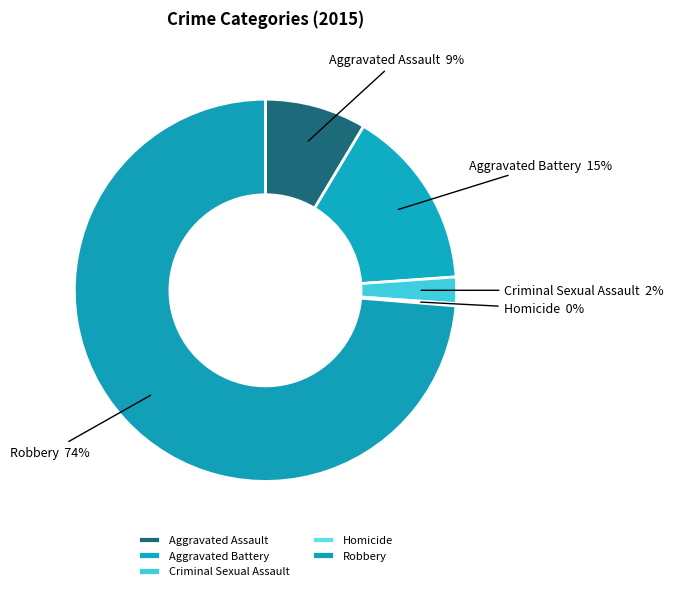

What is the ratio of the value at Aggravated Assault to the value at Aggravated Battery?

0.6